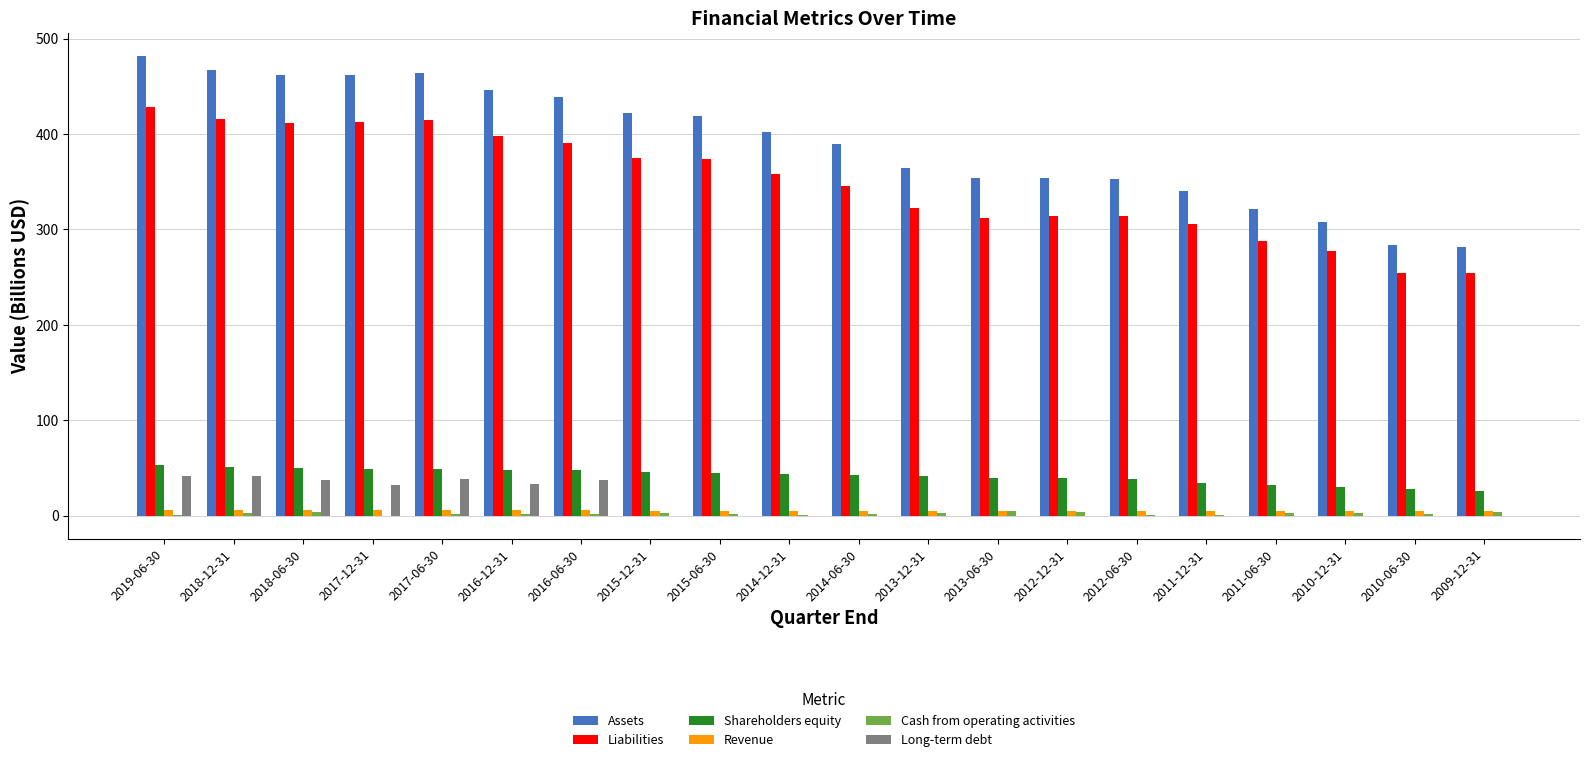

Is the value of Shareholders equity at 2014-12-31 greater than the value of Revenue at 2010-06-30?

Yes